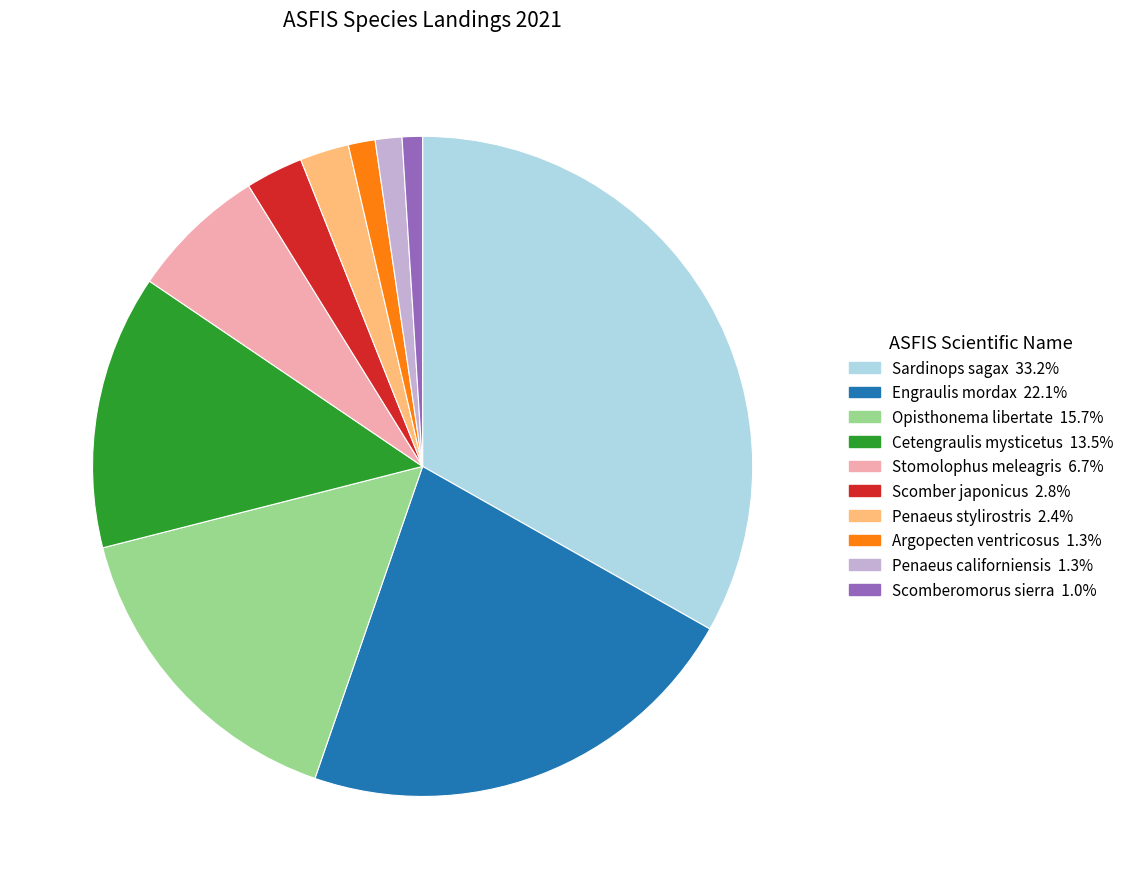

Which has a higher value, Penaeus californiensis or Cetengraulis mysticetus?

Cetengraulis mysticetus